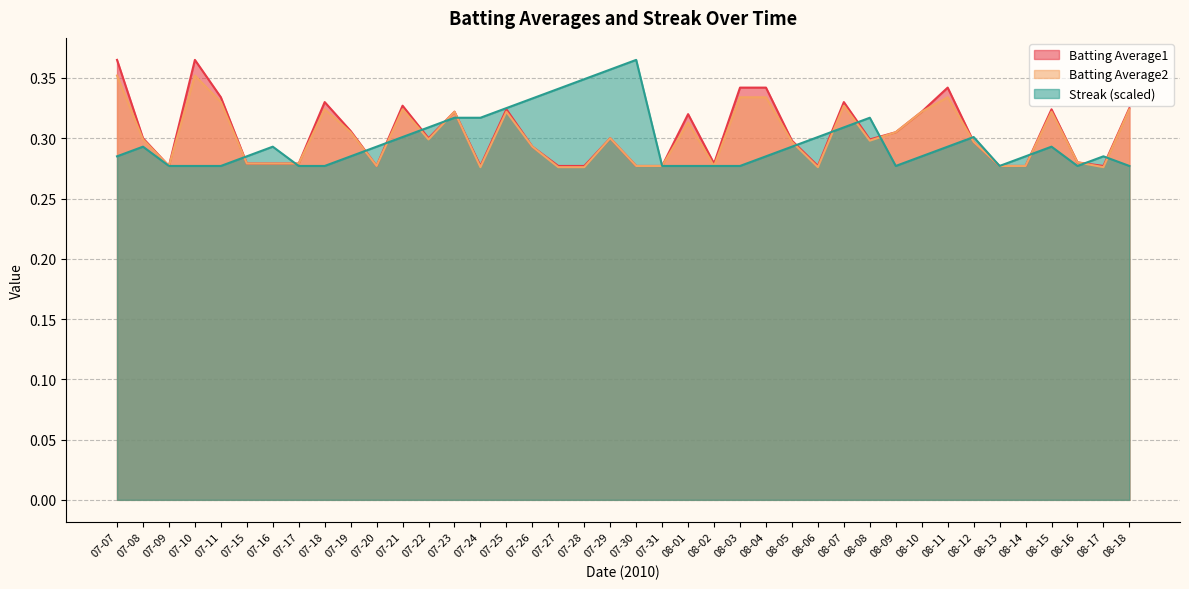

How many lines are shown in the chart?

3